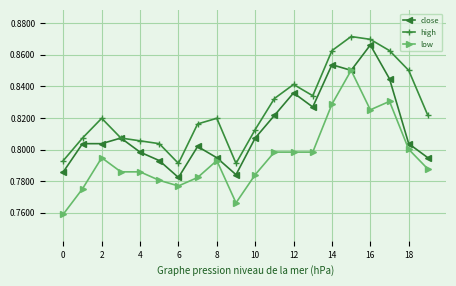

True or false: high and low intersect in this chart.

False